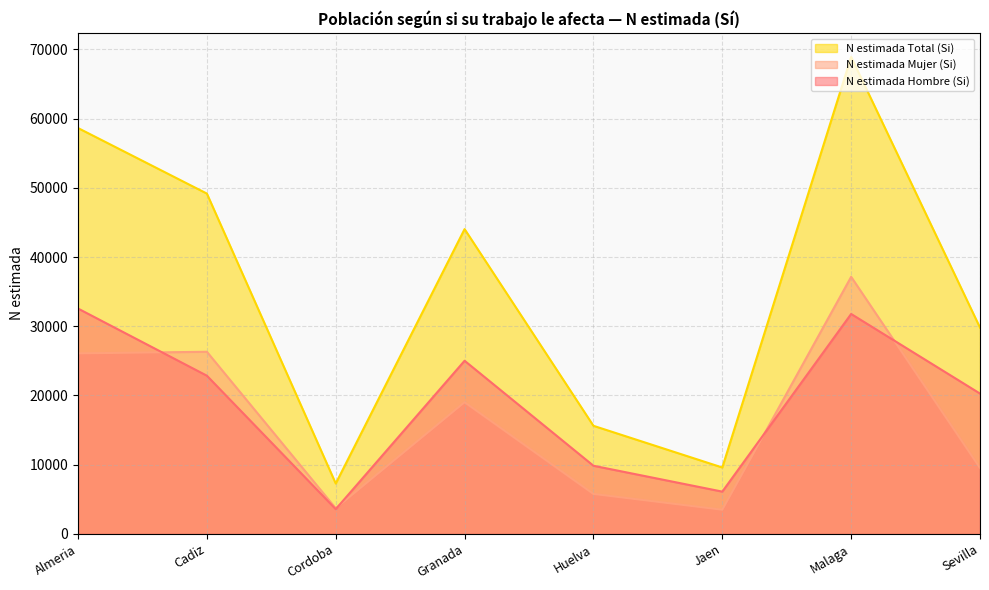

Rank the categories by N estimada Hombre (Si) value from highest to lowest.

Almeria, Malaga, Granada, Cadiz, Sevilla, Huelva, Jaen, Cordoba